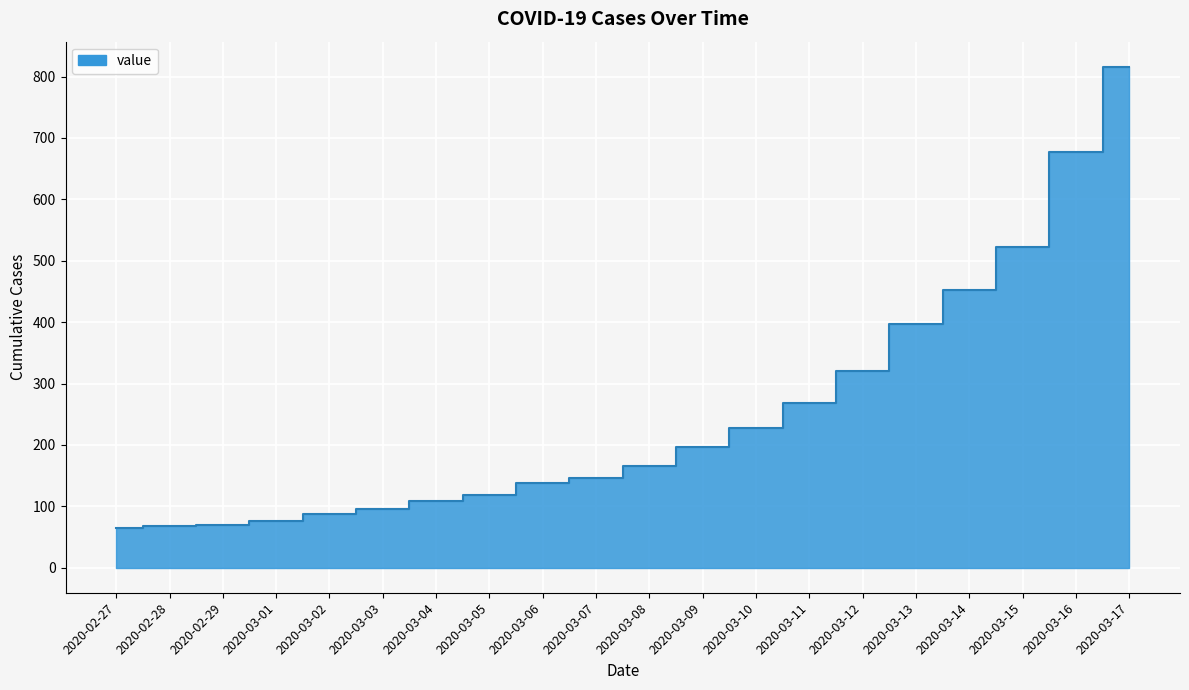

The value at 2020-03-02 is 87. True or false?

True